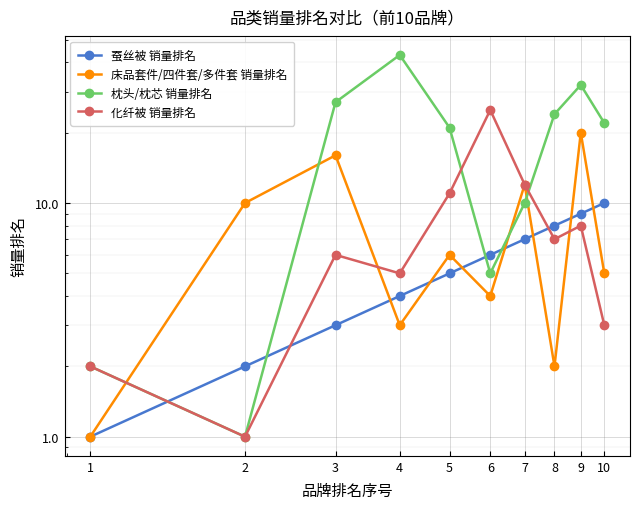

What is the difference between the 床品套件/四件套/多件套 销量排名 values at 10 and 4?

2